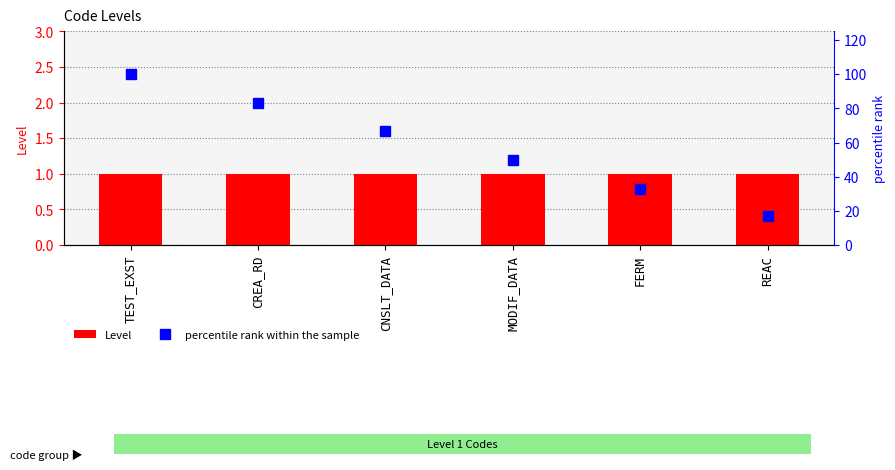

Which series has the largest total across all categories?

percentile rank within the sample